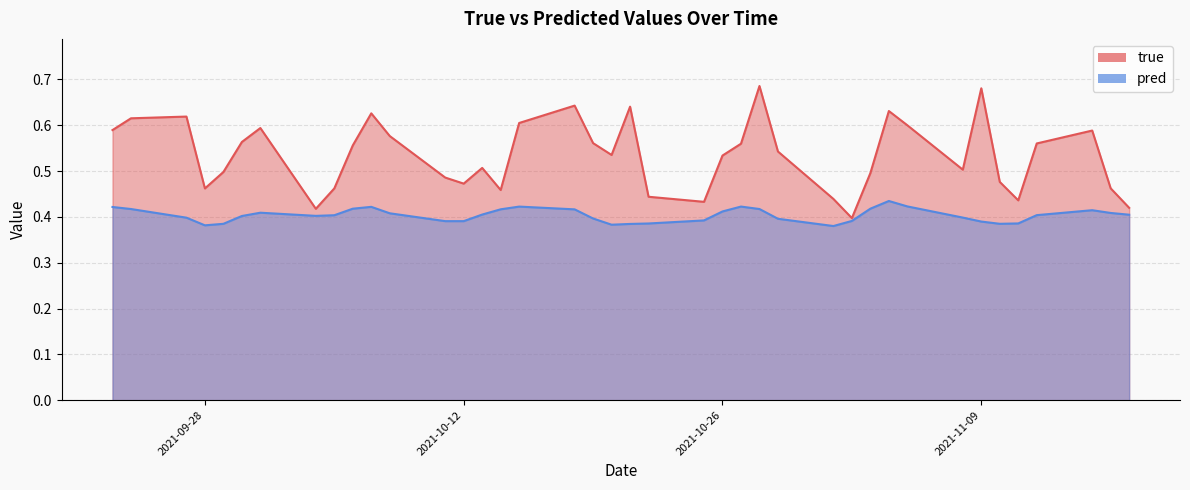

Which category has the lowest value in the pred series?

2021-11-01